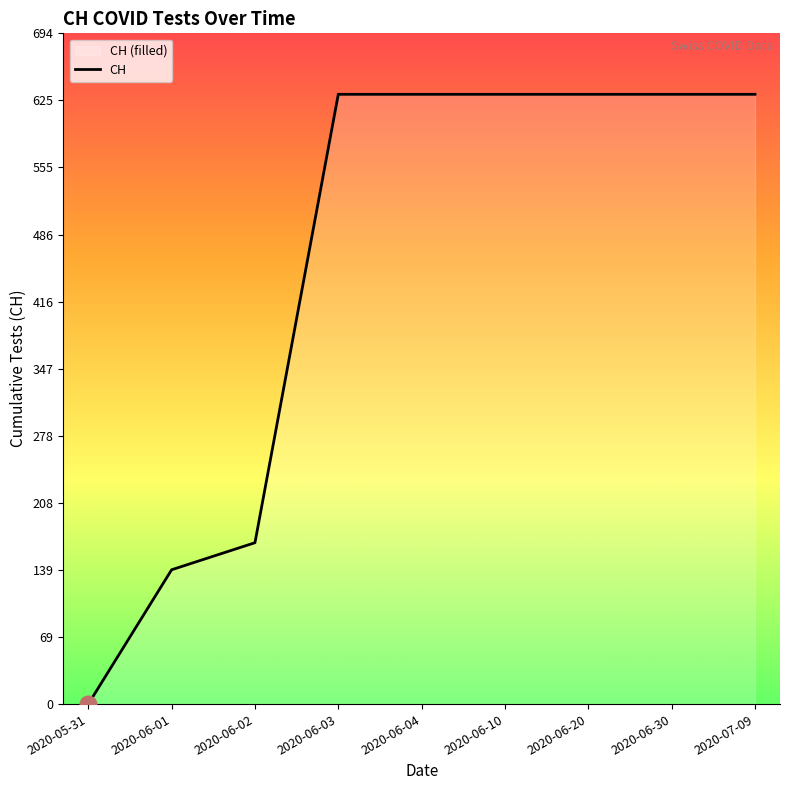

Rank the categories by value from lowest to highest.

2020-05-31, 2020-06-01, 2020-06-02, 2020-06-03, 2020-06-04, 2020-06-10, 2020-06-20, 2020-06-30, 2020-07-09